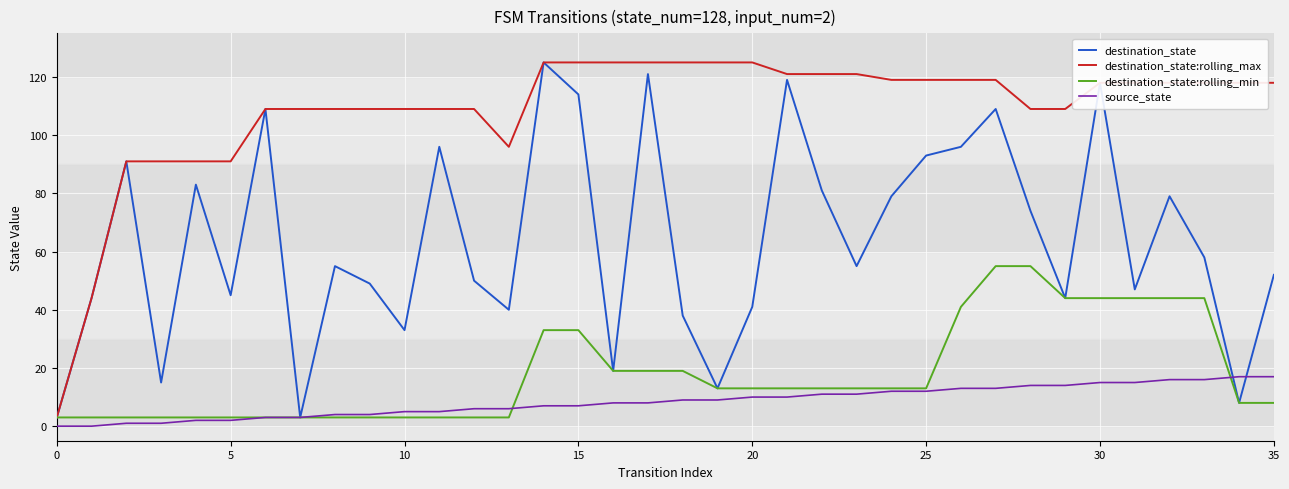

What is the highest value of the source_state series?

17